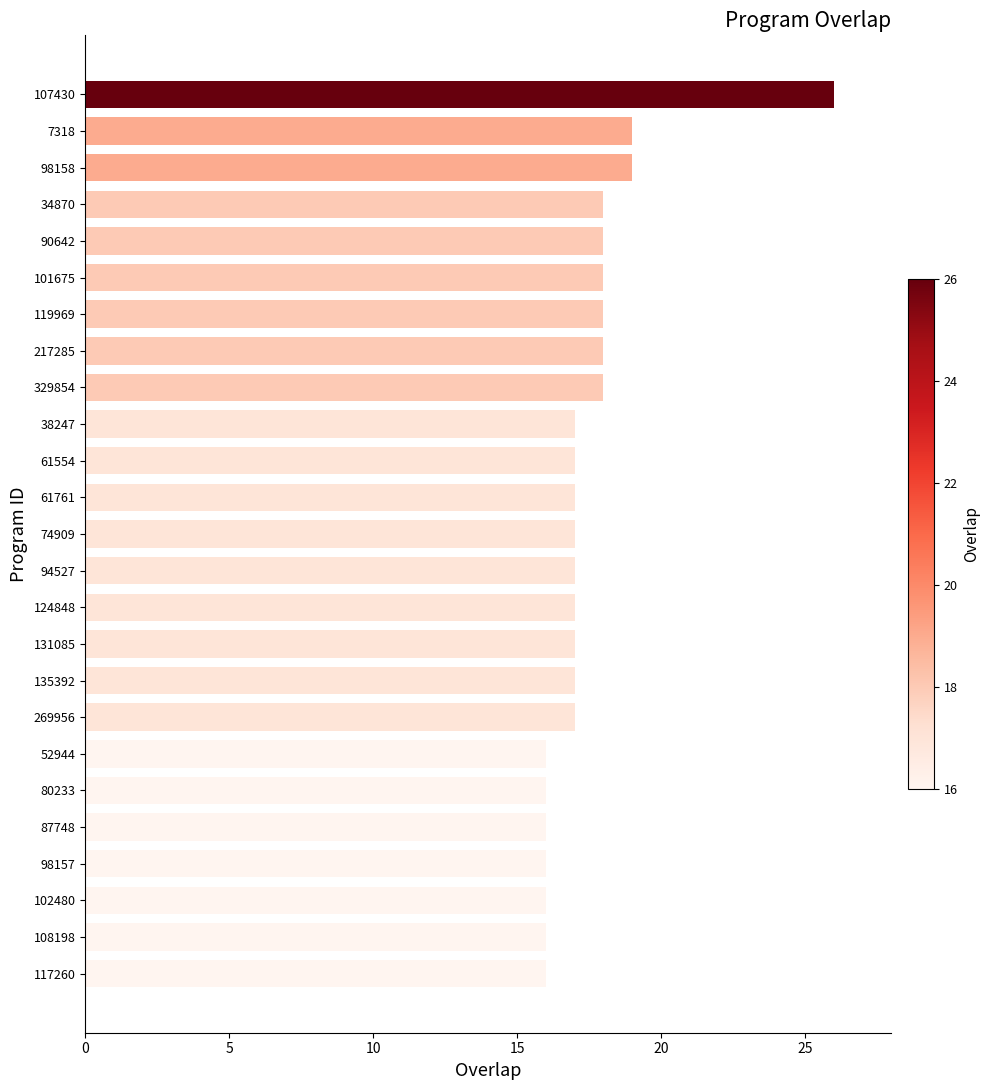

The value at 98157 is 16. True or false?

True